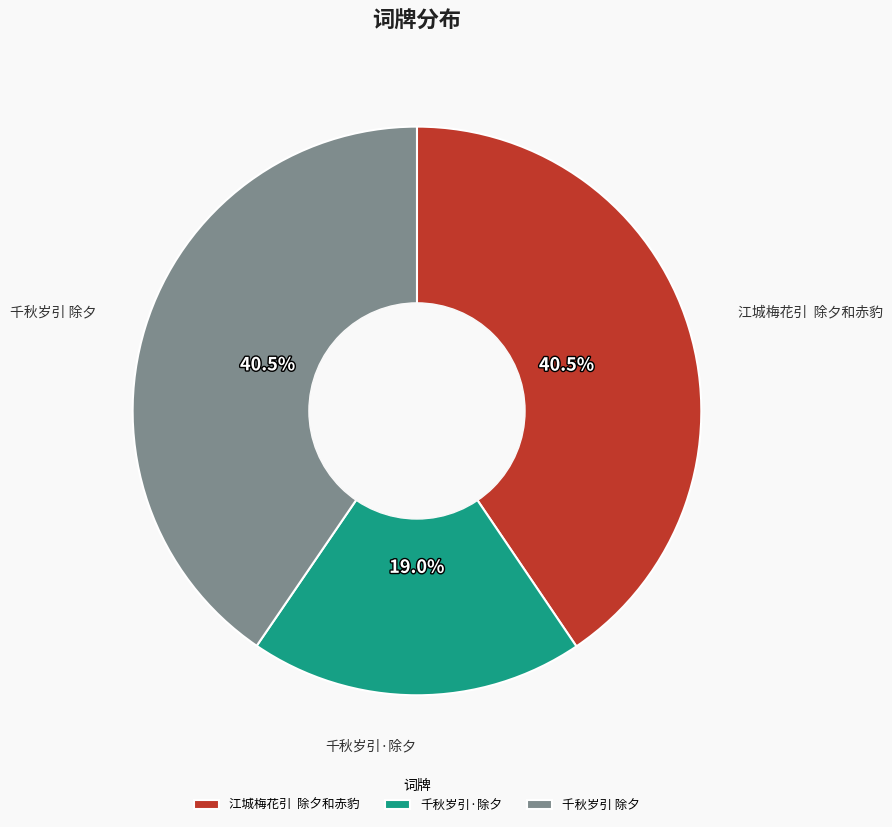

What is the ratio of the value at 千秋岁引 除夕 to the value at 千秋岁引·除夕?

2.1